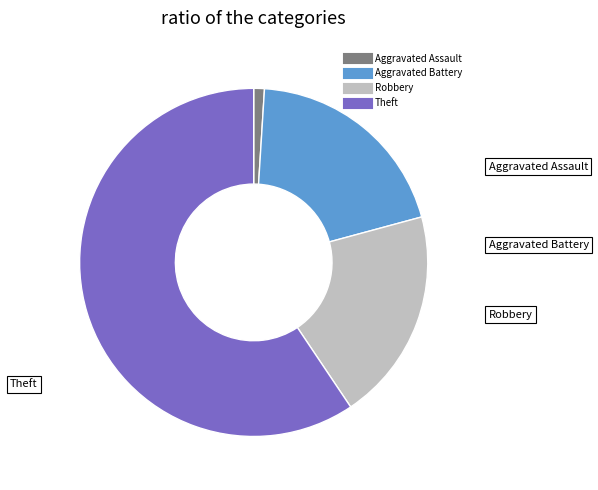

Between Aggravated Assault and Aggravated Battery, which is larger?

Aggravated Battery